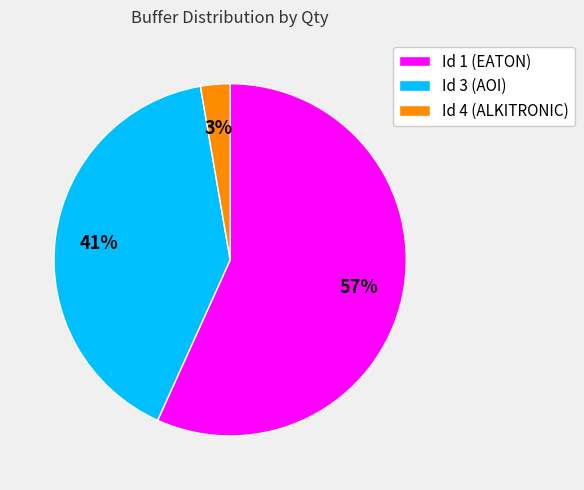

Does Id 3 (AOI) account for over 50% of the chart?

No